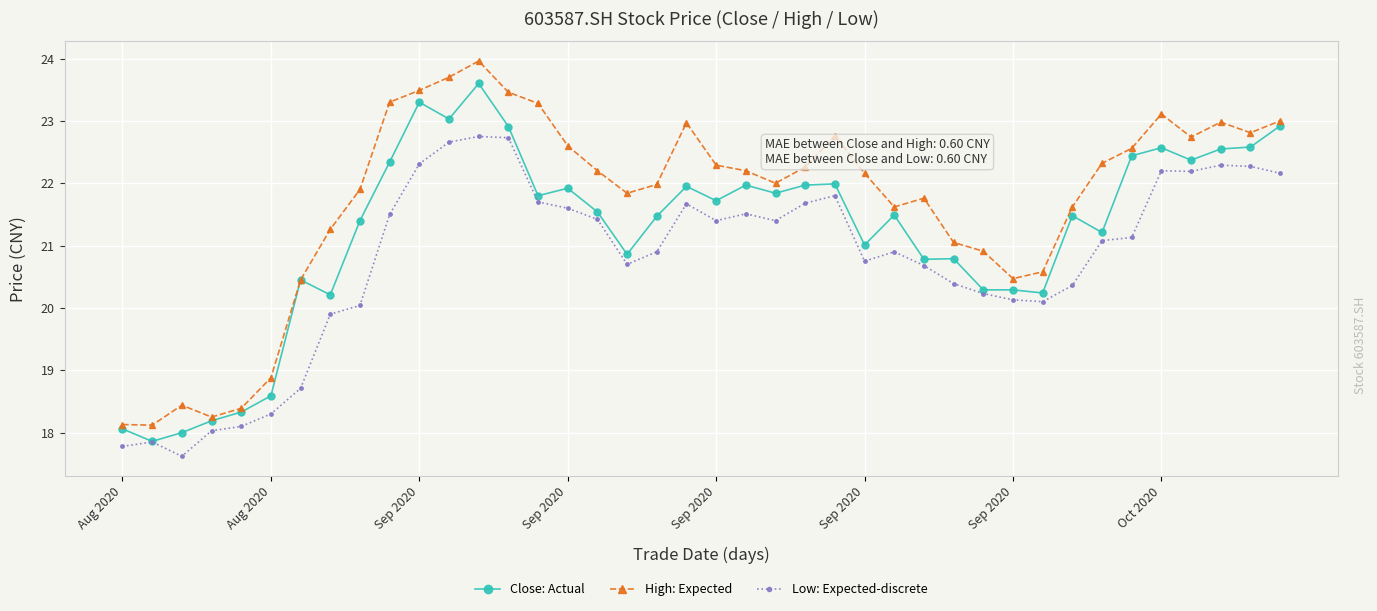

How many lines are shown in the chart?

3